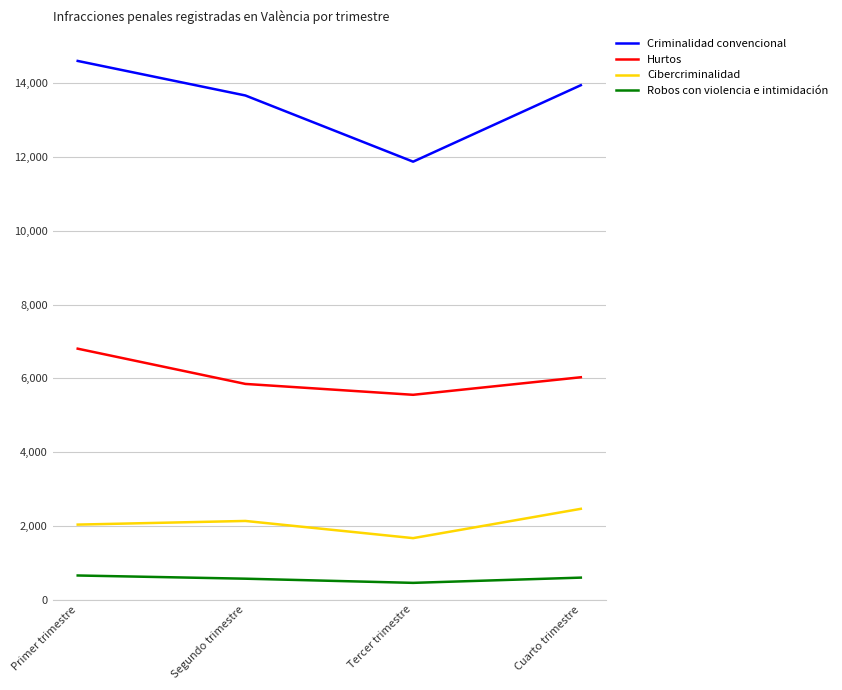

True or false: Criminalidad convencional has a value of 13670 at Segundo trimestre.

True